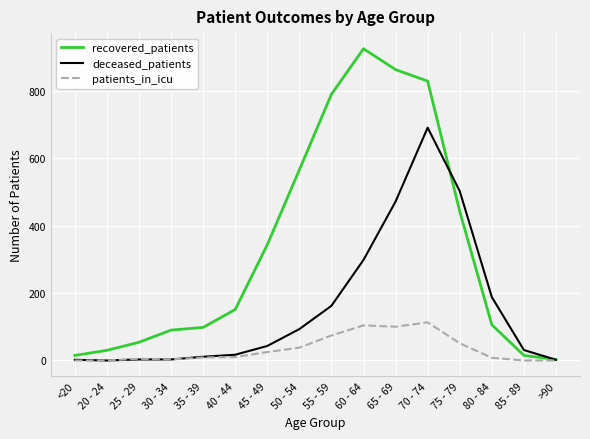

Rank the series by their average value, from highest to lowest.

recovered_patients, deceased_patients, patients_in_icu